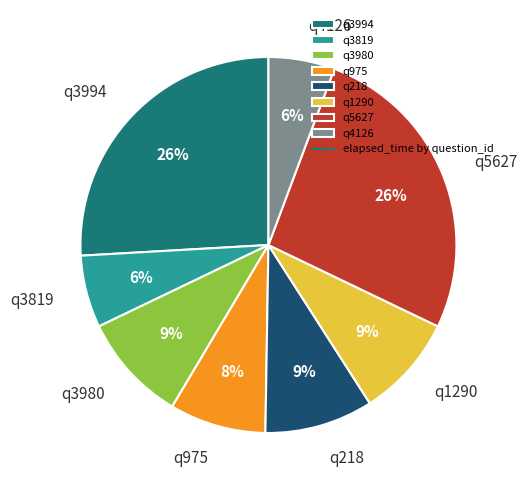

Is the sum of q4126 and q1290 greater than half?

No